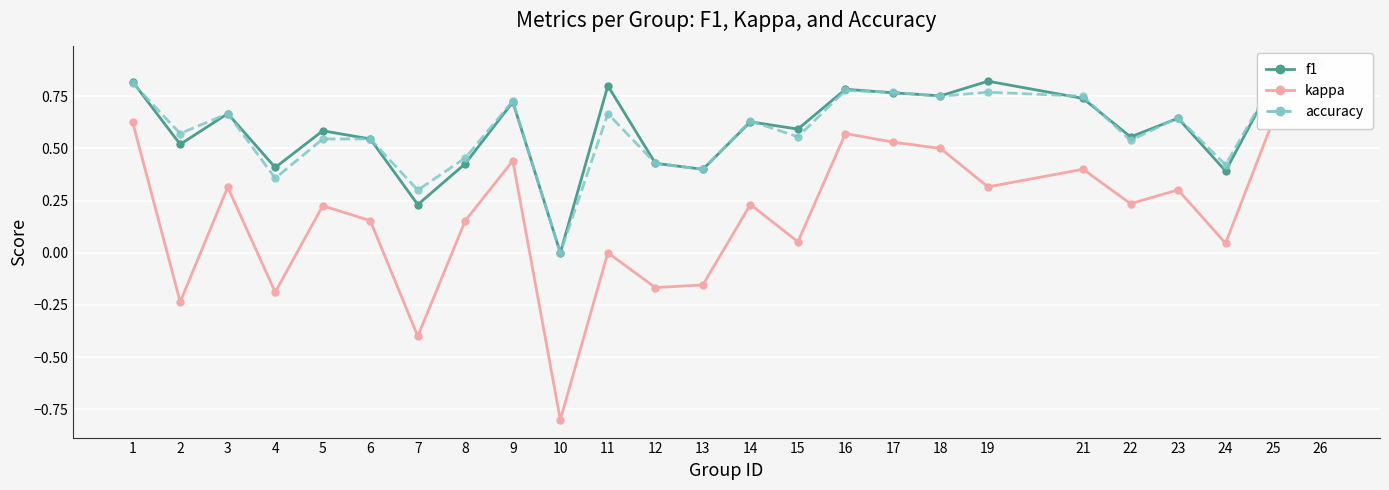

True or false: accuracy and kappa intersect in this chart.

False